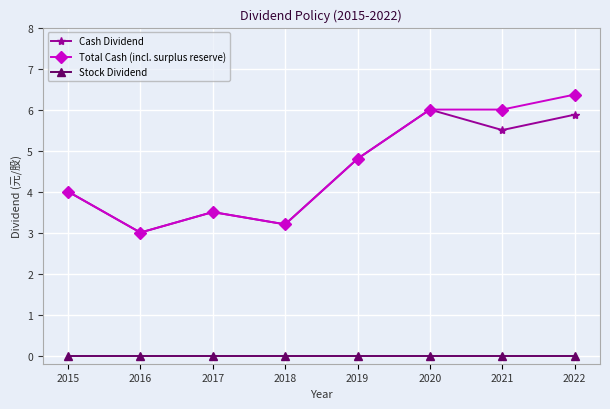

What are all the series names shown in the legend?

Cash Dividend, Total Cash (incl. surplus reserve), Stock Dividend